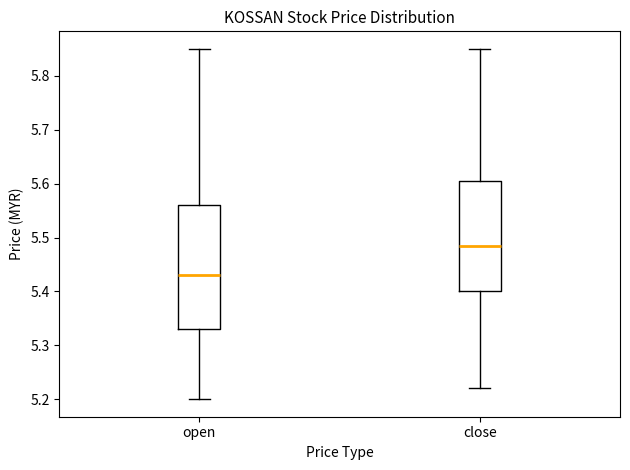

Reading left to right, read every box against the y-axis: the position of its median line, the range the box covers, and the ends of its whiskers. The values are not printed on the chart, so give them approximately, as read against the axis.

open: median 5.43, box 5.33 to 5.56, whiskers 5.20 to 5.85
close: median 5.49, box 5.40 to 5.61, whiskers 5.22 to 5.85